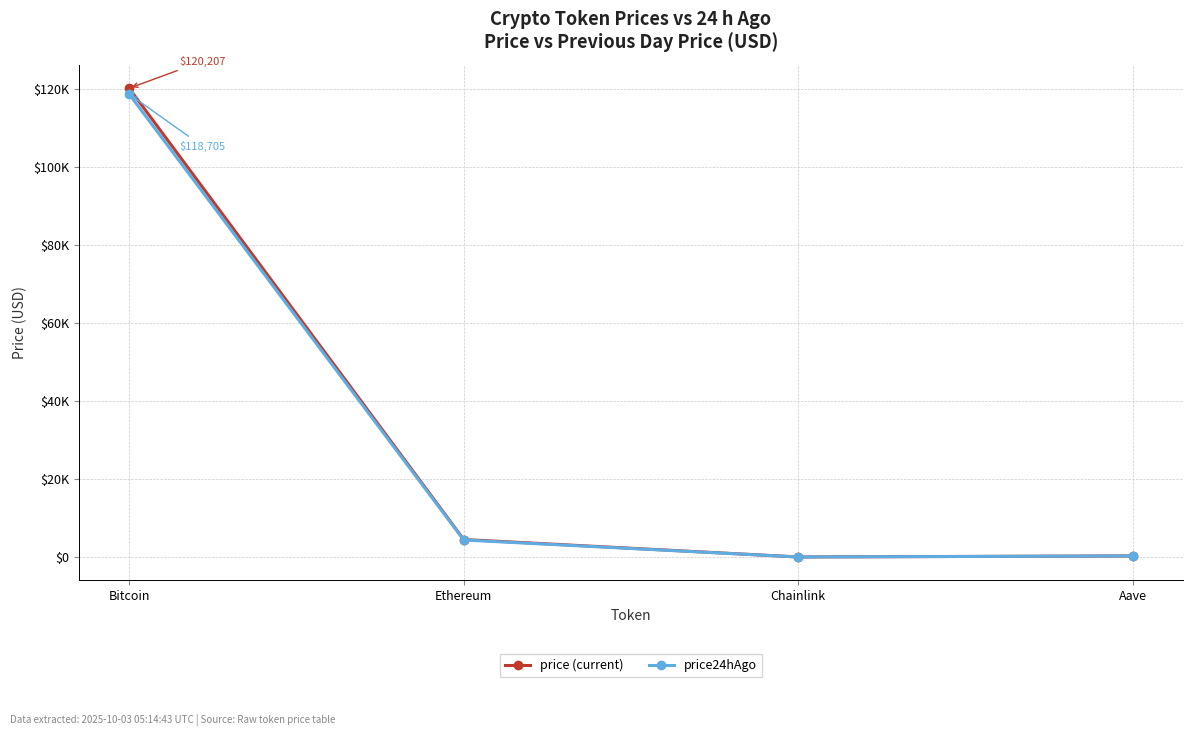

Where is price24hAgo nearest to the value 59363?

Ethereum